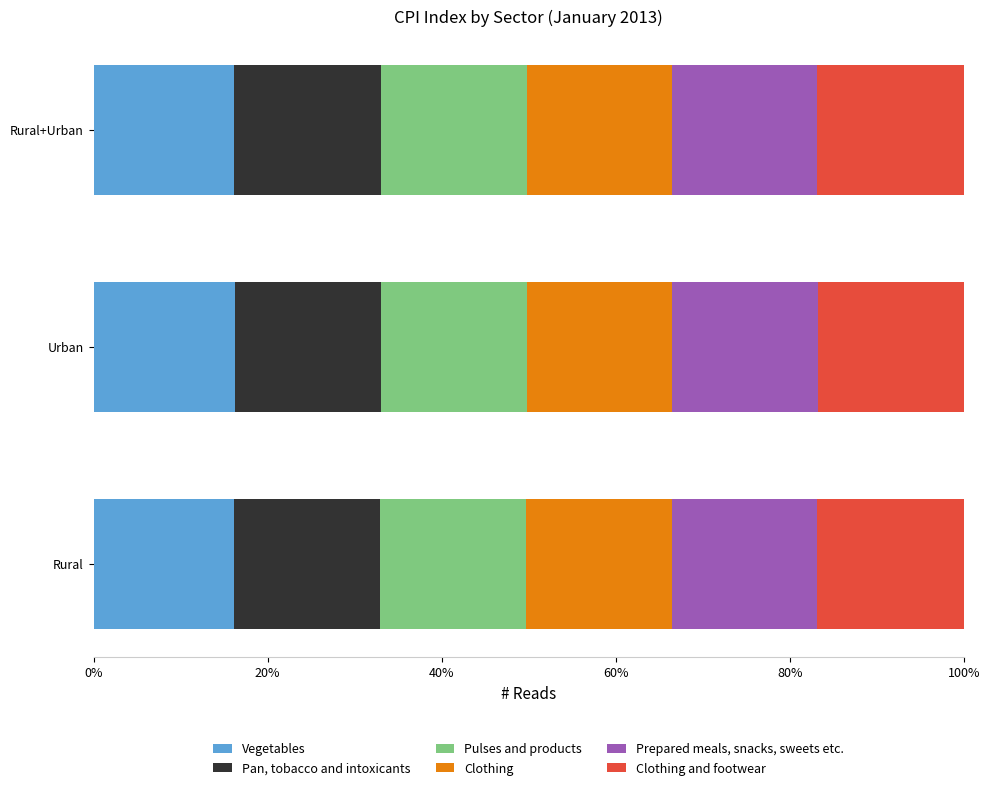

Is it true that Vegetables equals 22.7 at Urban?

False